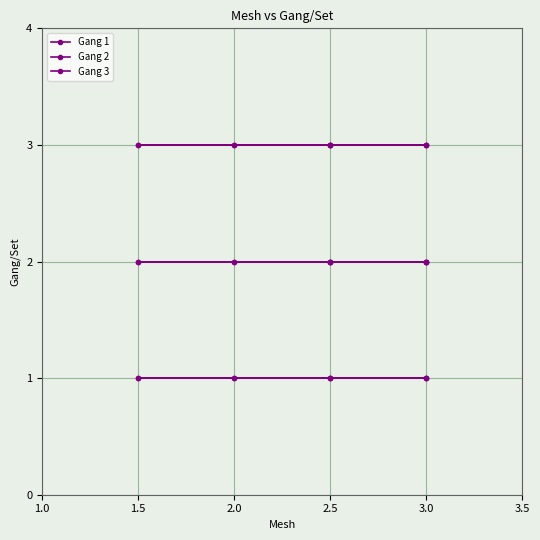

True or false: Mesh 2.5 has more than 1 points higher than both neighbors.

False